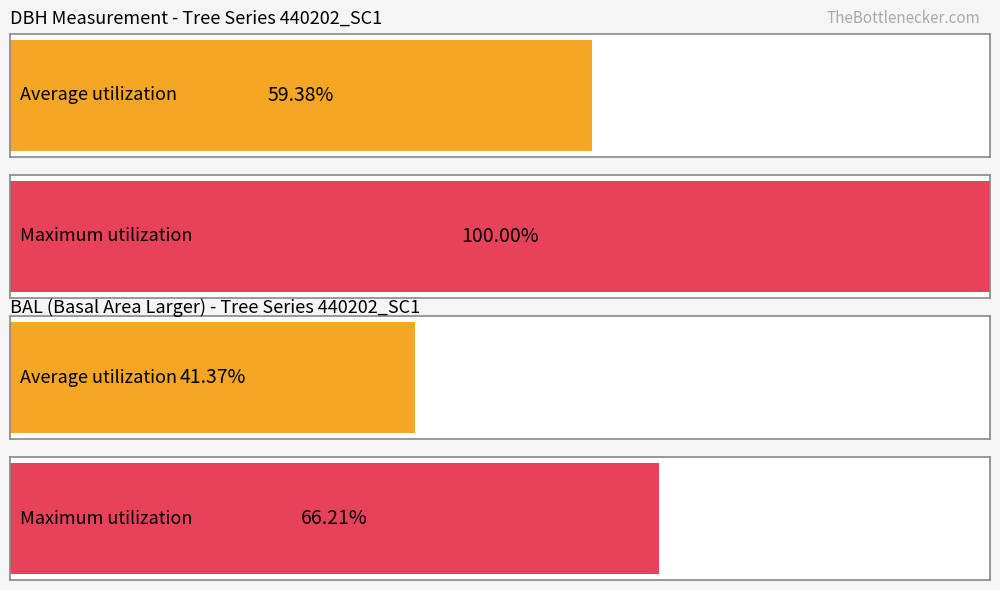

Are the bars horizontal?

Yes